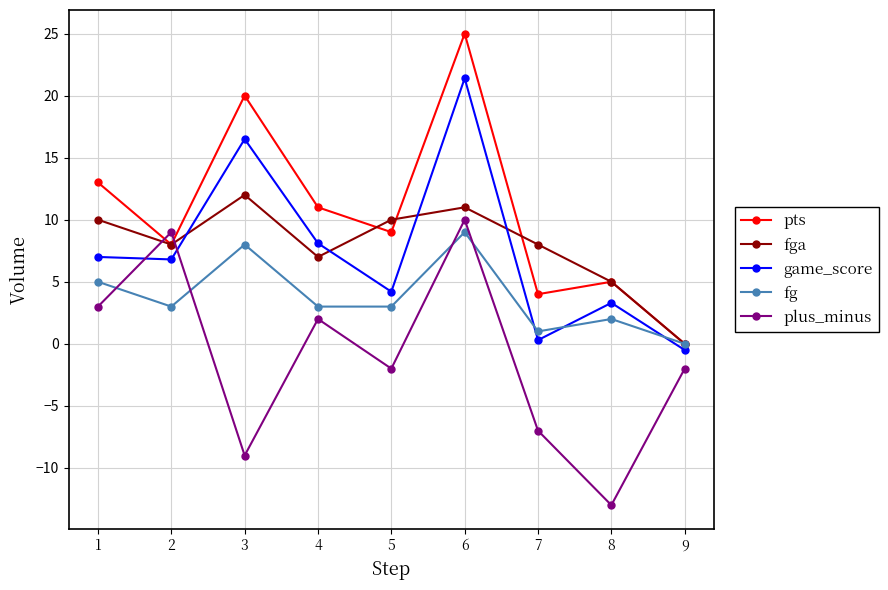

What is the difference between the highest and lowest values at 5?

12.0